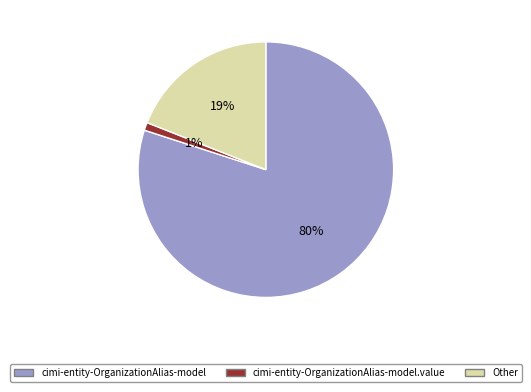

How many segments does this pie chart have?

3